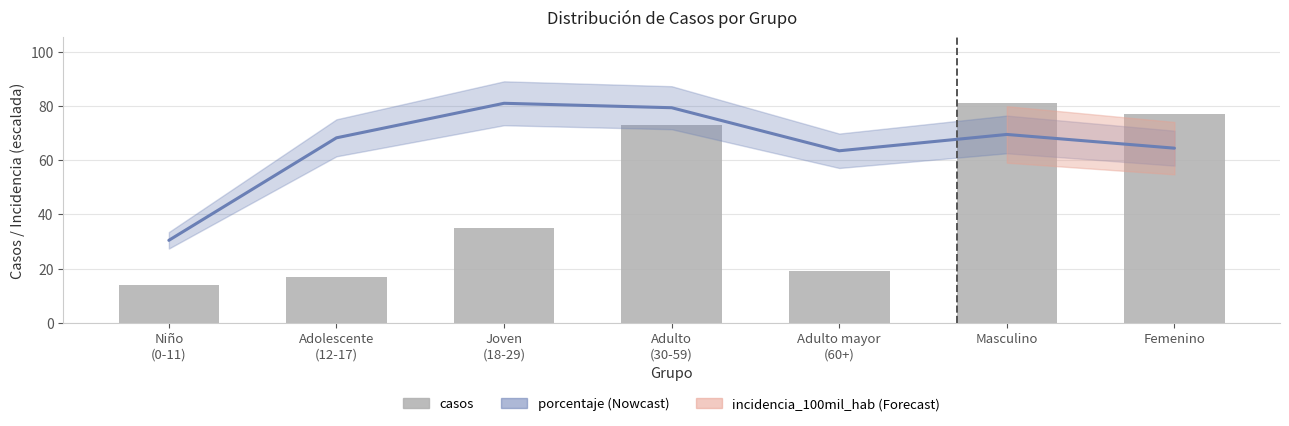

True or false: incidencia_100mil_hab has a value of 69.5 at Masculino.

True